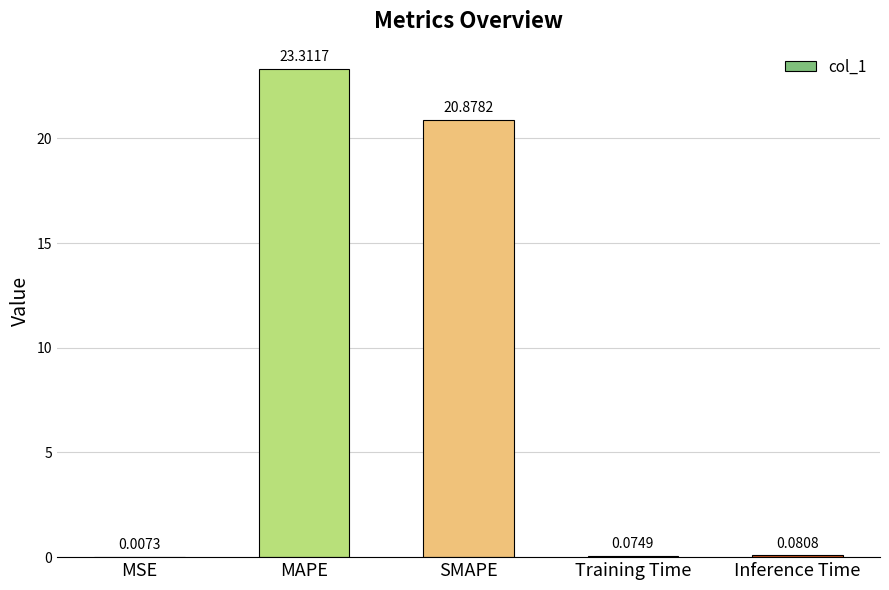

What is the sum of the values at MAPE and Training Time?

23.4